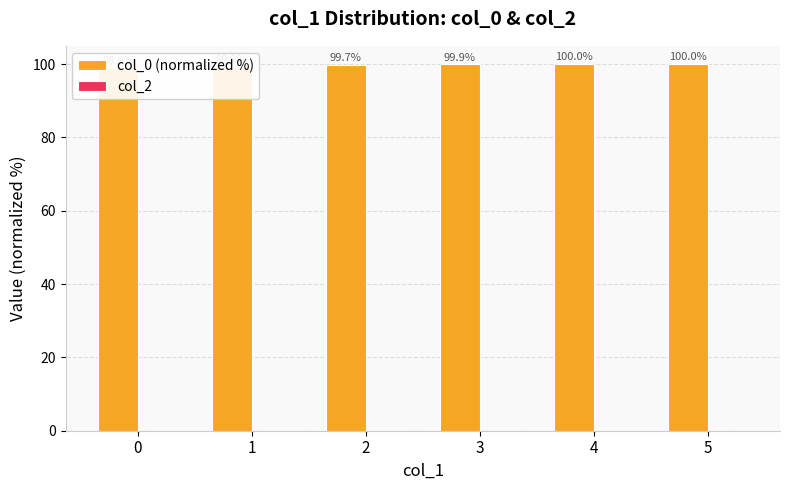

At which category is the sum across all series the highest?

4